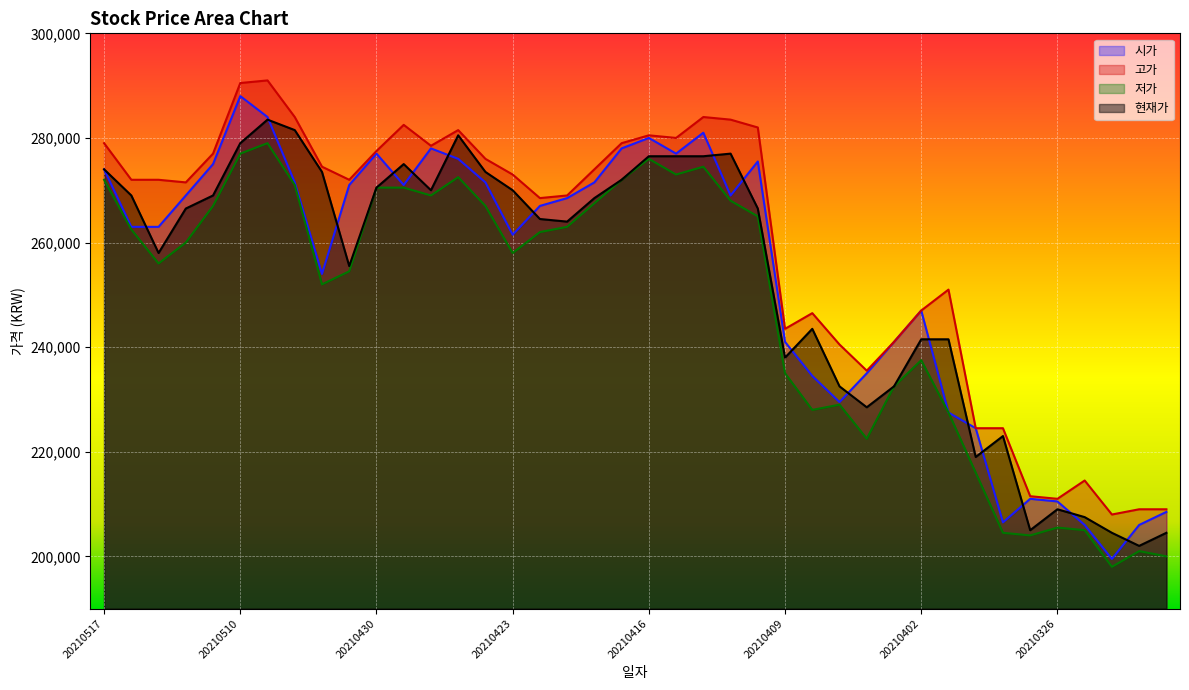

Reading right to left, what are all the values shown in this chart?

시가: 20210322=208500	20210323=206000	20210324=199500	20210325=206000	20210326=210500	20210329=211000	20210330=206500	20210331=224500	20210401=227500	20210402=247000	20210405=241000	20210406=235000	20210407=229500	20210408=234500	20210409=241000	20210412=275500	20210413=269000	20210414=281000	20210415=277000	20210416=280000	20210419=278000	20210420=271500	20210421=268500	20210422=267000	20210423=261500	20210426=271500	20210427=276000	20210428=278000	20210429=271000	20210430=277000	20210503=271000	20210504=254000	20210506=271500	20210507=284000	20210510=288000	20210511=275000	20210512=269000	20210513=263000	20210514=263000	20210517=274000
고가: 20210322=209000	20210323=209000	20210324=208000	20210325=214500	20210326=211000	20210329=211500	20210330=224500	20210331=224500	20210401=251000	20210402=247000	20210405=241000	20210406=235500	20210407=240500	20210408=246500	20210409=243500	20210412=282000	20210413=283500	20210414=284000	20210415=280000	20210416=280500	20210419=279000	20210420=274000	20210421=269000	20210422=268500	20210423=273000	20210426=276000	20210427=281500	20210428=278500	20210429=282500	20210430=277500	20210503=272000	20210504=274500	20210506=284000	20210507=291000	20210510=290500	20210511=277000	20210512=271500	20210513=272000	20210514=272000	20210517=279000
저가: 20210322=200000	20210323=201000	20210324=198000	20210325=205000	20210326=205500	20210329=204000	20210330=204500	20210331=216000	20210401=227500	20210402=237500	20210405=232500	20210406=222500	20210407=229000	20210408=228000	20210409=235000	20210412=265000	20210413=268000	20210414=274500	20210415=273000	20210416=276000	20210419=272000	20210420=267500	20210421=263000	20210422=262000	20210423=258000	20210426=267000	20210427=272500	20210428=269000	20210429=270500	20210430=270500	20210503=254500	20210504=252000	20210506=271000	20210507=279000	20210510=277000	20210511=267000	20210512=260000	20210513=256000	20210514=262500	20210517=272000
현재가: 20210322=204500	20210323=202000	20210324=204500	20210325=207500	20210326=209000	20210329=205000	20210330=223000	20210331=219000	20210401=241500	20210402=241500	20210405=232500	20210406=228500	20210407=232500	20210408=243500	20210409=238000	20210412=266500	20210413=277000	20210414=276500	20210415=276500	20210416=276500	20210419=272000	20210420=268500	20210421=264000	20210422=264500	20210423=270000	20210426=273500	20210427=280500	20210428=270000	20210429=275000	20210430=270500	20210503=255500	20210504=273500	20210506=281500	20210507=283500	20210510=279000	20210511=269000	20210512=266500	20210513=258000	20210514=269000	20210517=274000